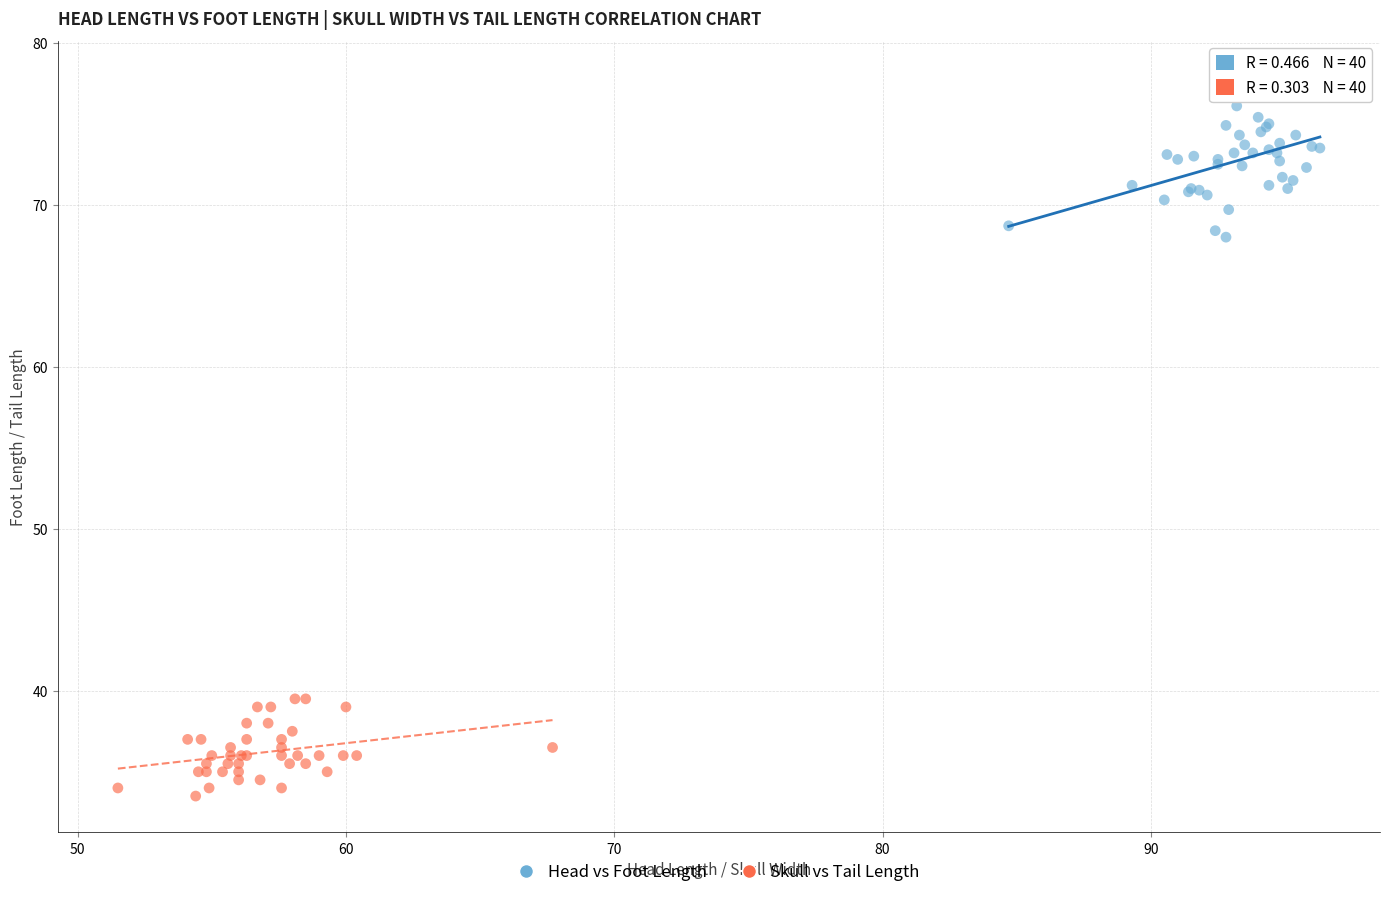

Which series contains the lowest Y value?

Skull vs Tail Length